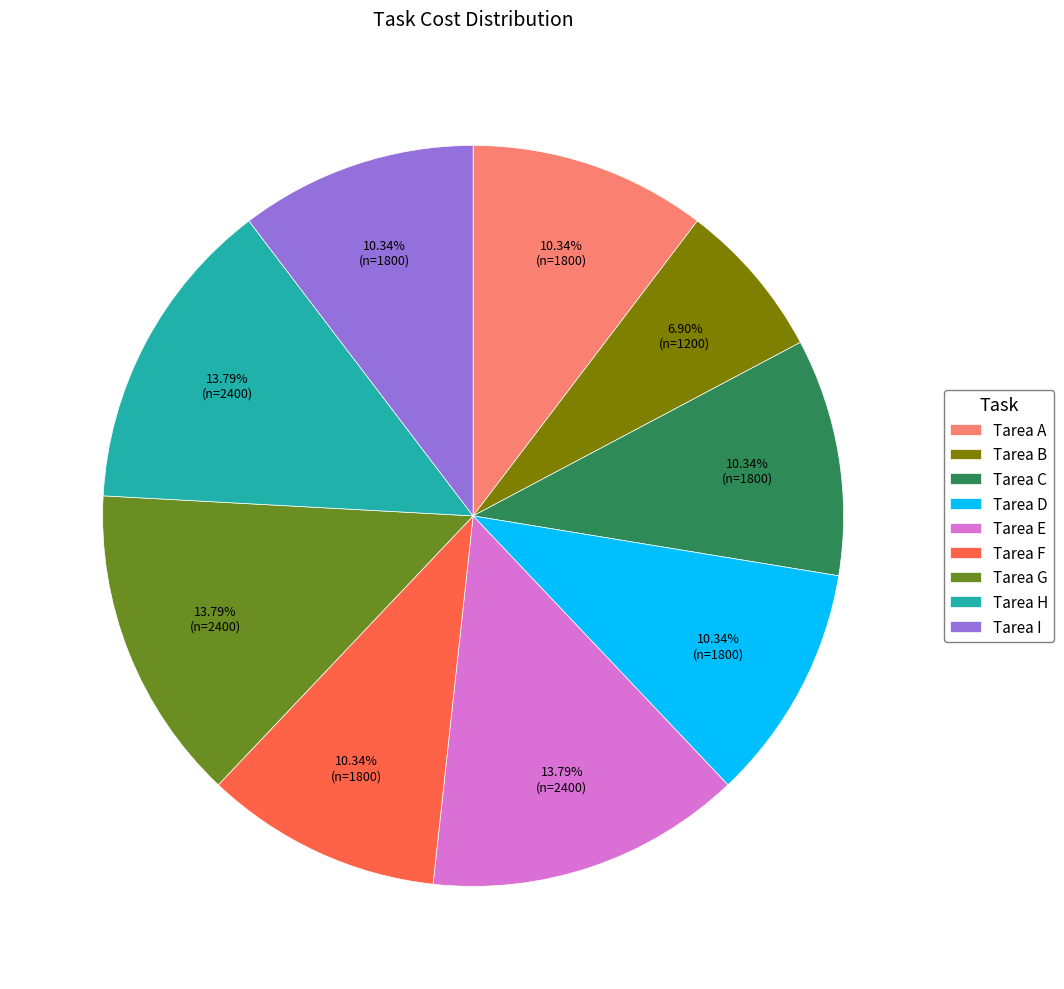

Which category has the smallest portion of the pie?

Tarea B